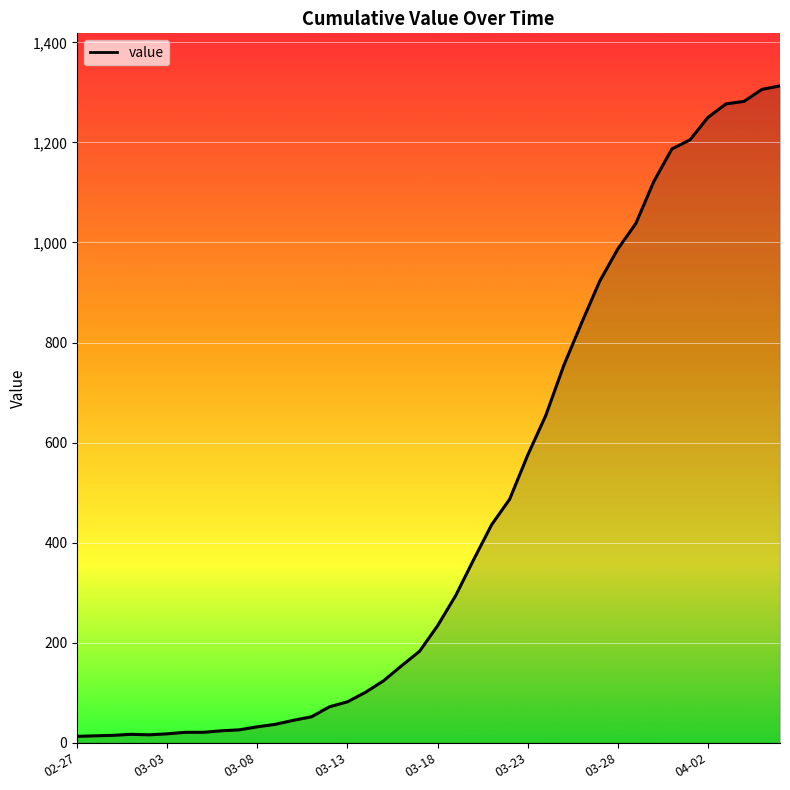

What is the smallest value displayed?

13